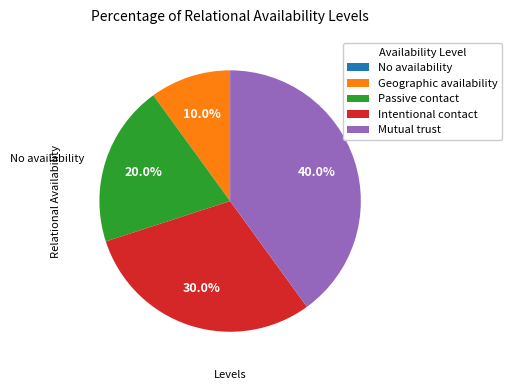

To the nearest percent, what is the difference between the Geographic availability and Mutual trust slice percentages?

30%